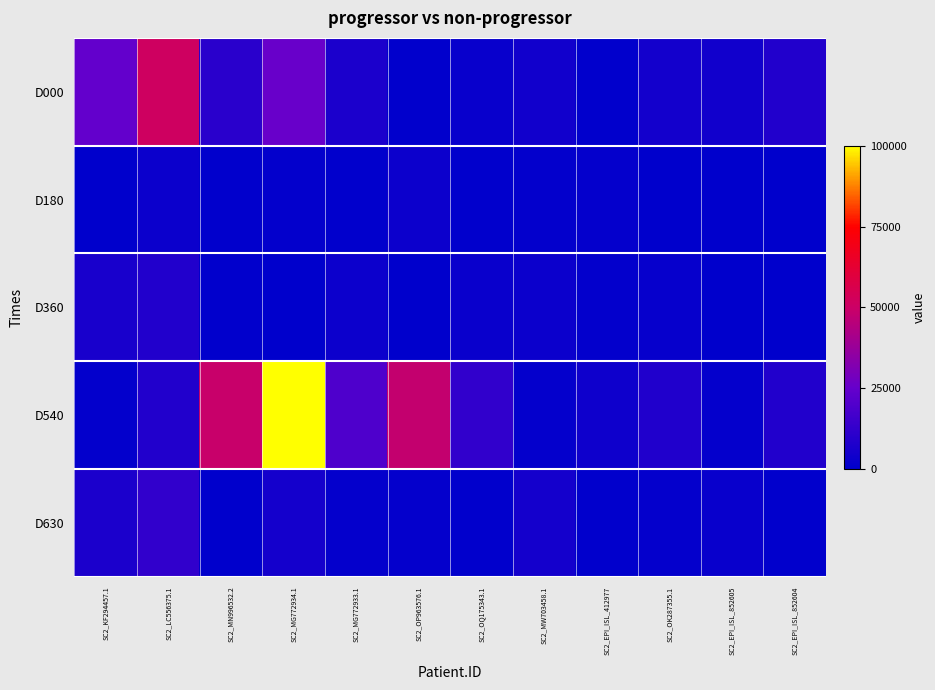

Which series has the largest range (max minus min)?

D540